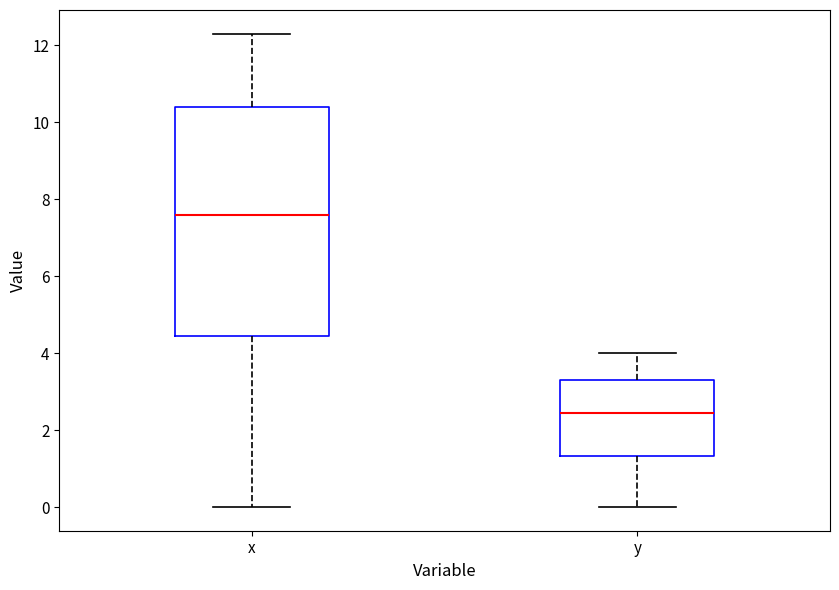

Reading left to right, read every box against the y-axis: the position of its median line, the range the box covers, and the ends of its whiskers. The values are not printed on the chart, so give them approximately, as read against the axis.

x: median 7.6, box 4.4 to 10.4, whiskers 0.0 to 12.4
y: median 2.4, box 1.4 to 3.4, whiskers 0.0 to 4.0